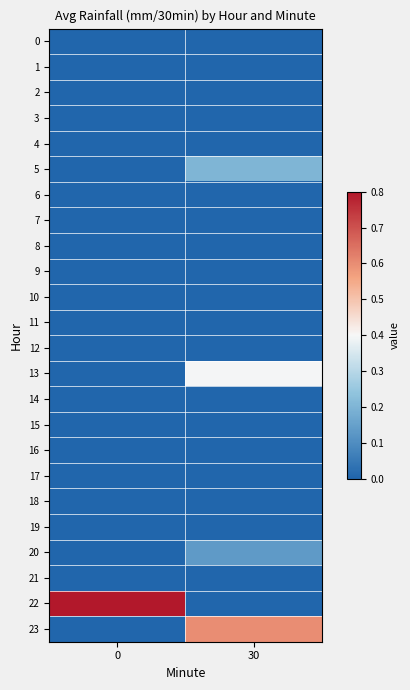

Reading left to right, extract all data points from this chart.

row_0: 0.0	0.0
row_1: 0.0	0.0
row_2: 0.0	0.0
row_3: 0.0	0.0
row_4: 0.0	0.0
row_5: 0.0	0.2
row_6: 0.0	0.0
row_7: 0.0	0.0
row_8: 0.0	0.0
row_9: 0.0	0.0
row_10: 0.0	0.0
row_11: 0.0	0.0
row_12: 0.0	0.0
row_13: 0.0	0.4
row_14: 0.0	0.0
row_15: 0.0	0.0
row_16: 0.0	0.0
row_17: 0.0	0.0
row_18: 0.0	0.0
row_19: 0.0	0.0
row_20: 0.0	0.1
row_21: 0.0	0.0
row_22: 0.8	0.0
row_23: 0.0	0.6